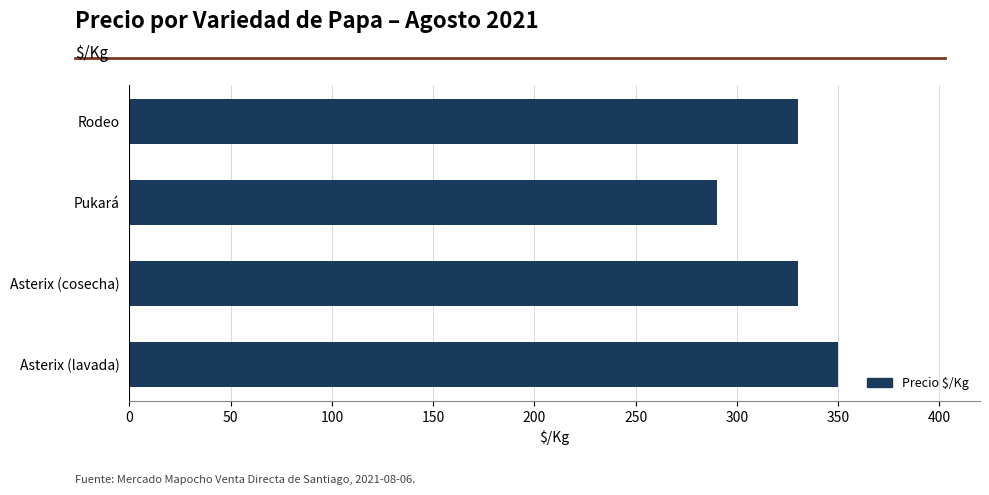

What is the approximate value at Rodeo?

330